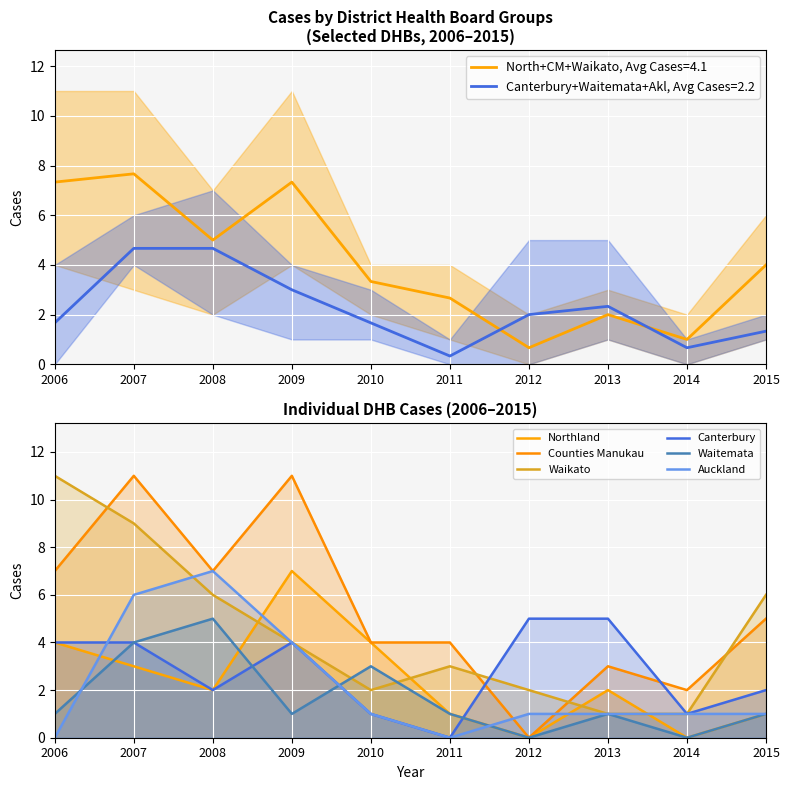

How many times do Counties Manukau and Canterbury cross each other?

2